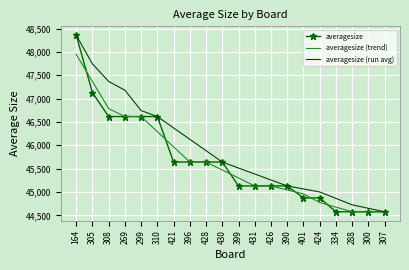

Which series has the largest total across all categories?

averagesize (run avg)